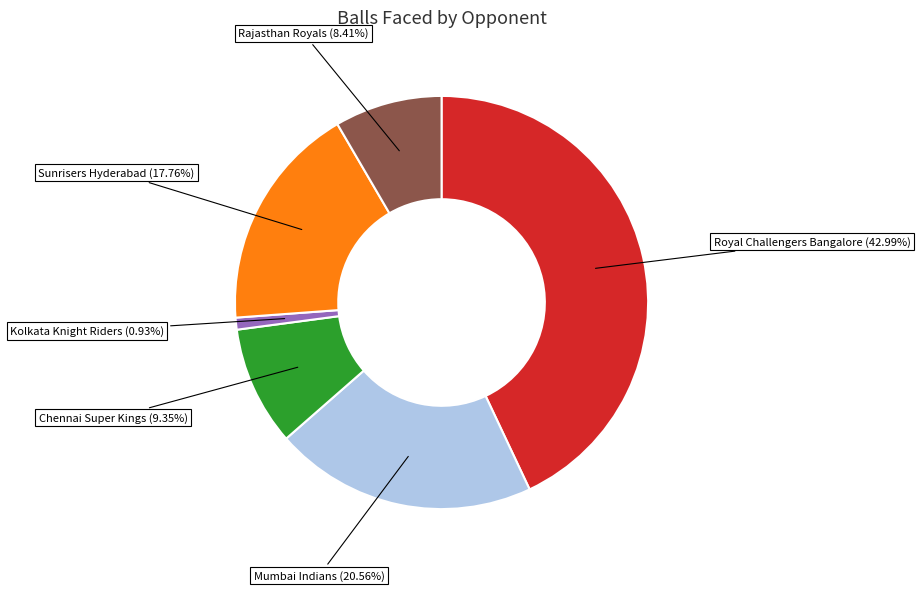

Is there any slice that represents more than half of the pie?

No